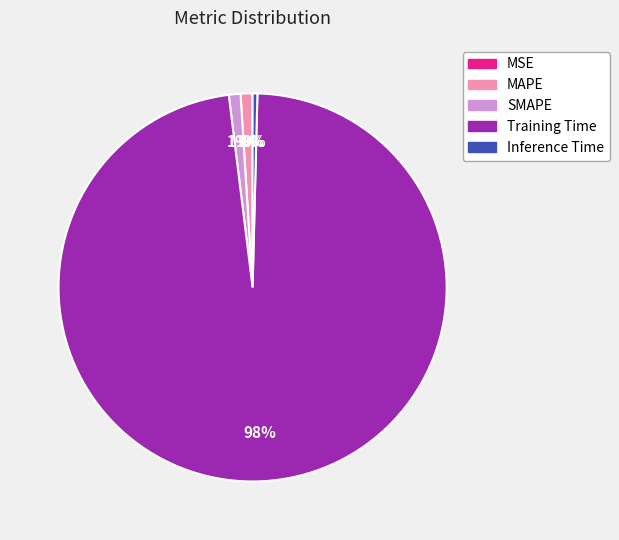

To the nearest percent, what is the difference between the Training Time and MAPE slice percentages?

97%